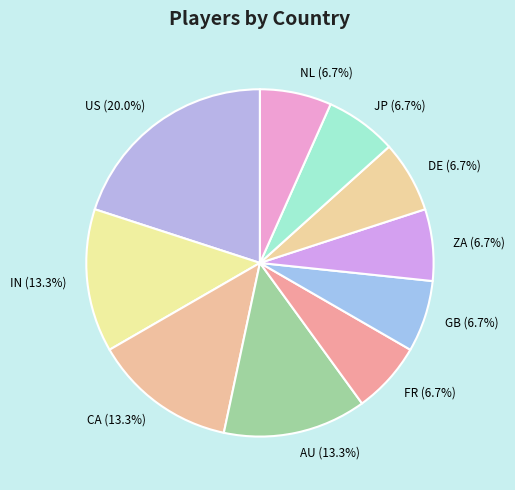

What is the largest slice in the pie chart?

US (20.0%)